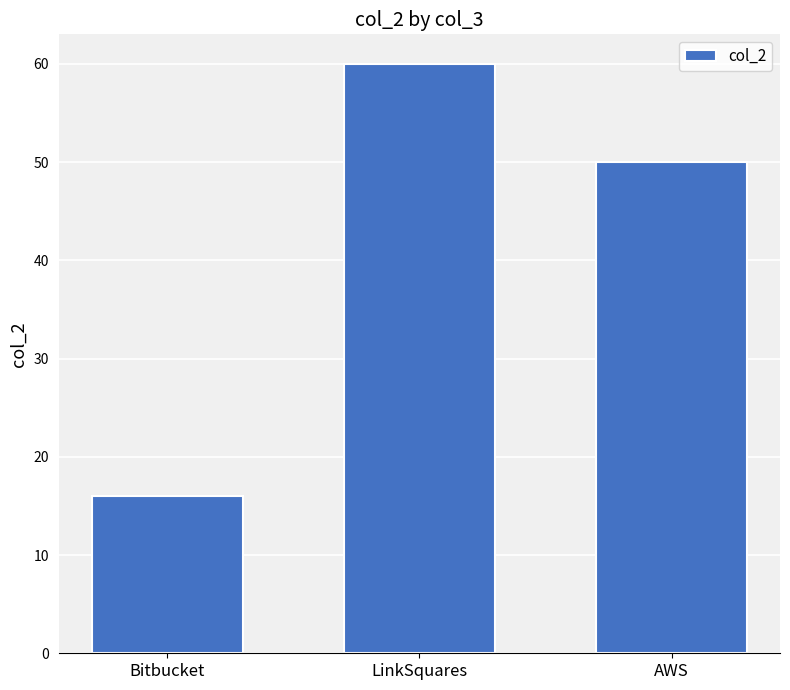

What is the value of the 3rd bar from the left?

50